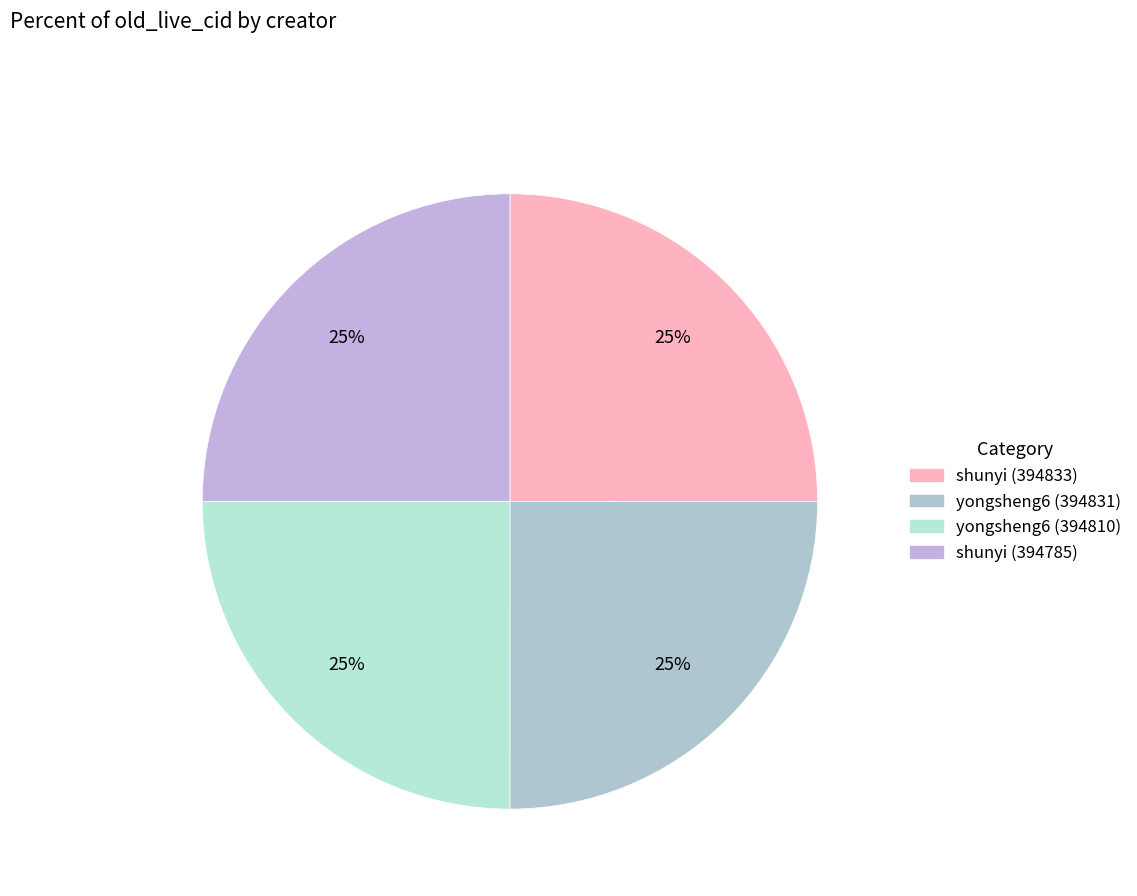

How many slices are in this pie chart?

4